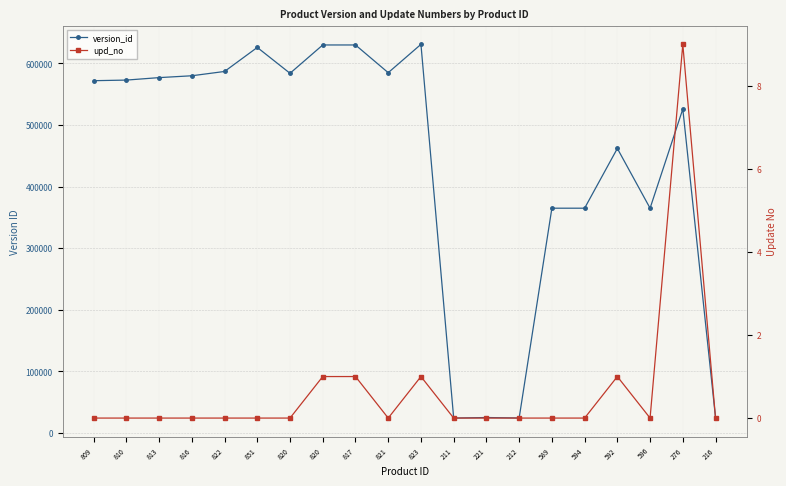

At which category does version_id reach its first local peak?

851